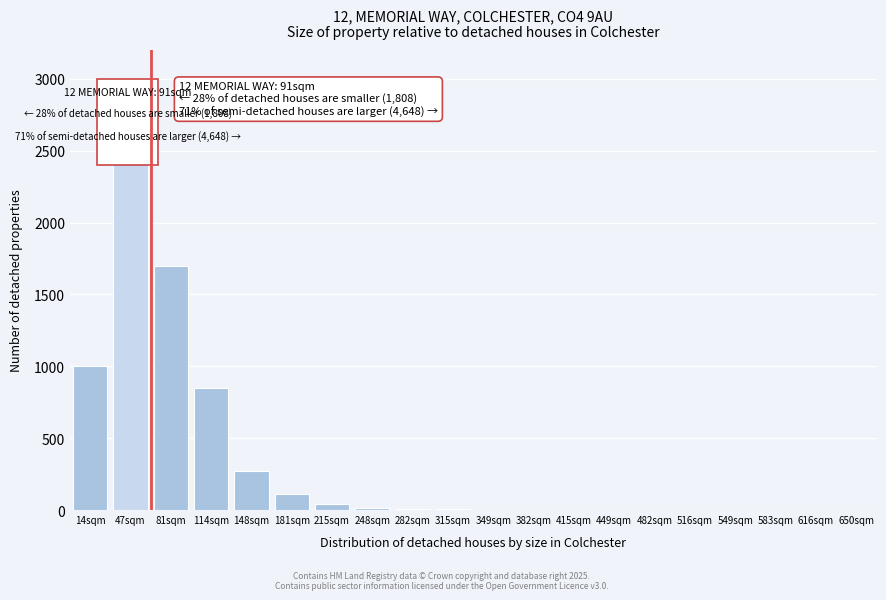

What is the ratio of the value at 81sqm to the value at 181sqm?

15.5